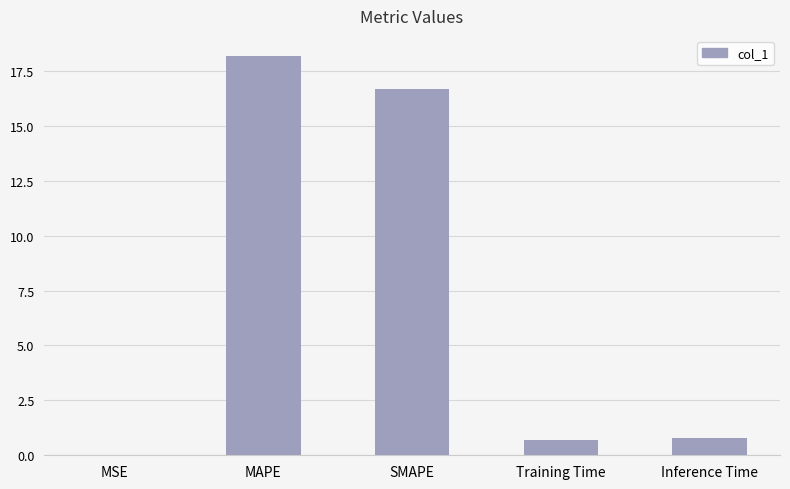

Between Training Time and MAPE, which is larger?

MAPE